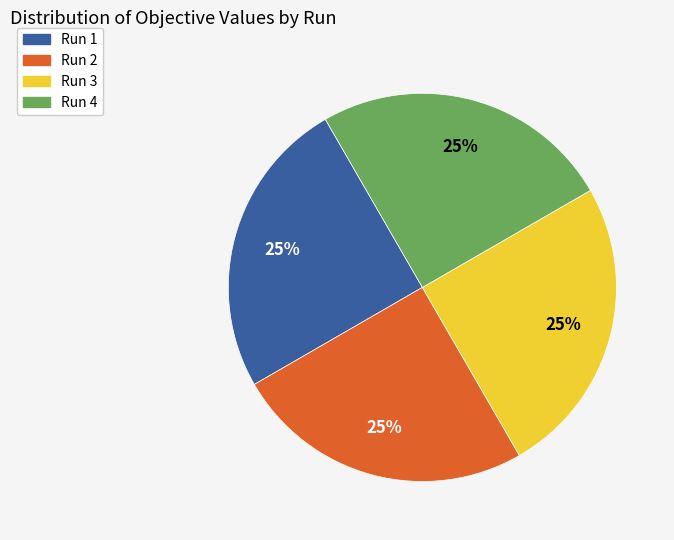

Does any single category account for the majority?

No